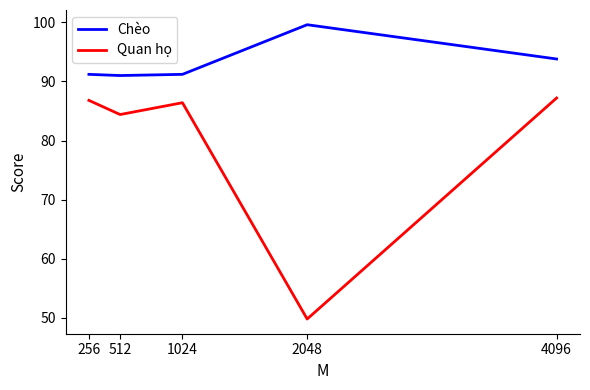

At 4096, list the series in order from largest to smallest.

Chèo, Quan họ